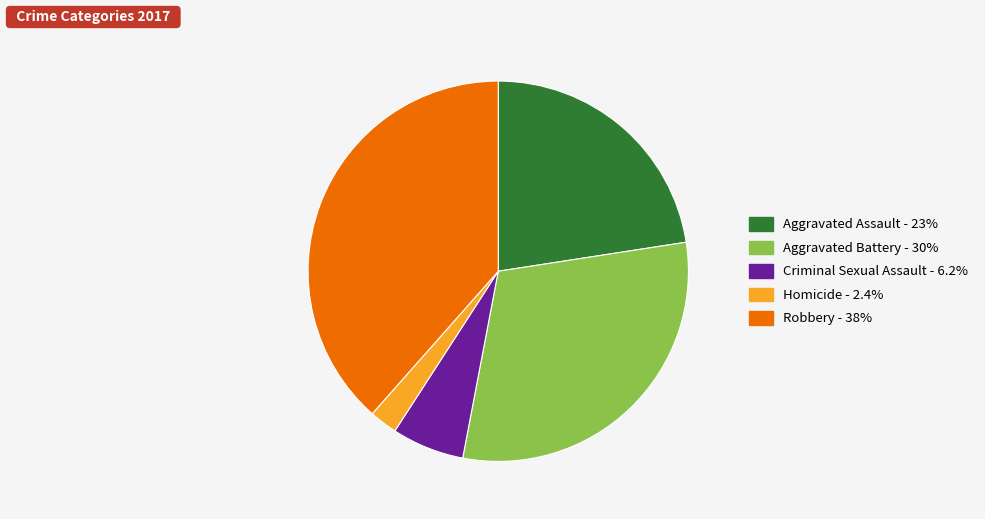

The Criminal Sexual Assault slice represents 6% of the pie. True or false?

True